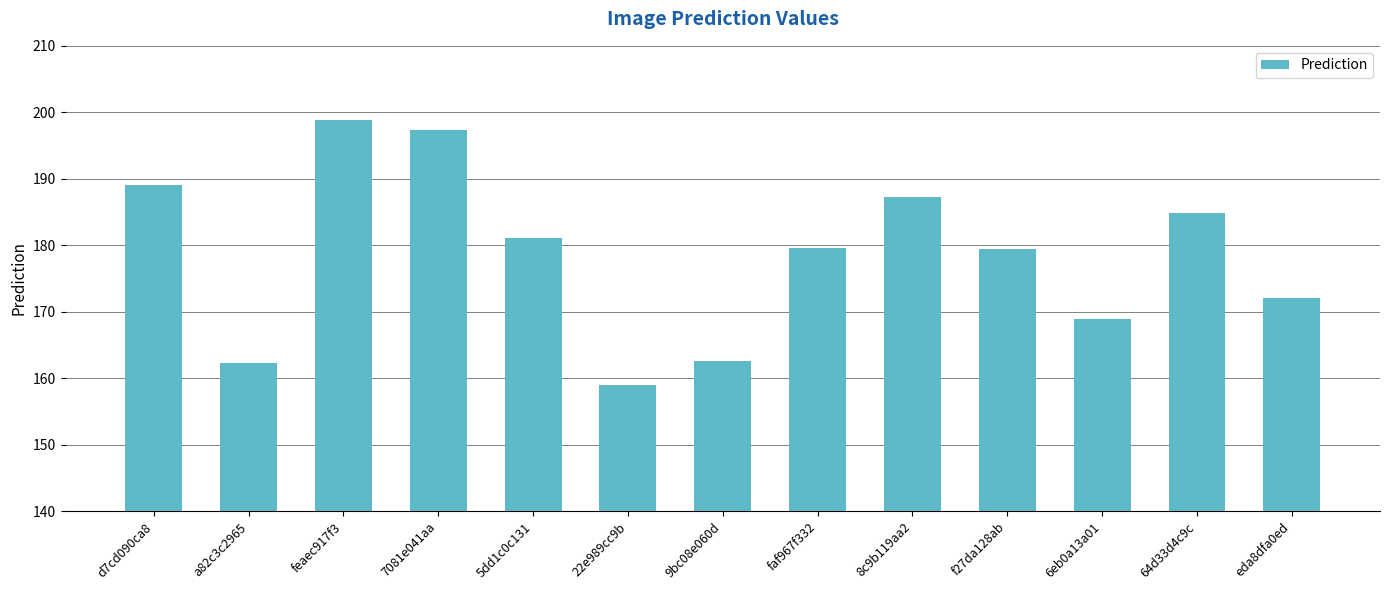

What is the difference between the values at 5dd1c0c131 and f27da128ab?

1.7